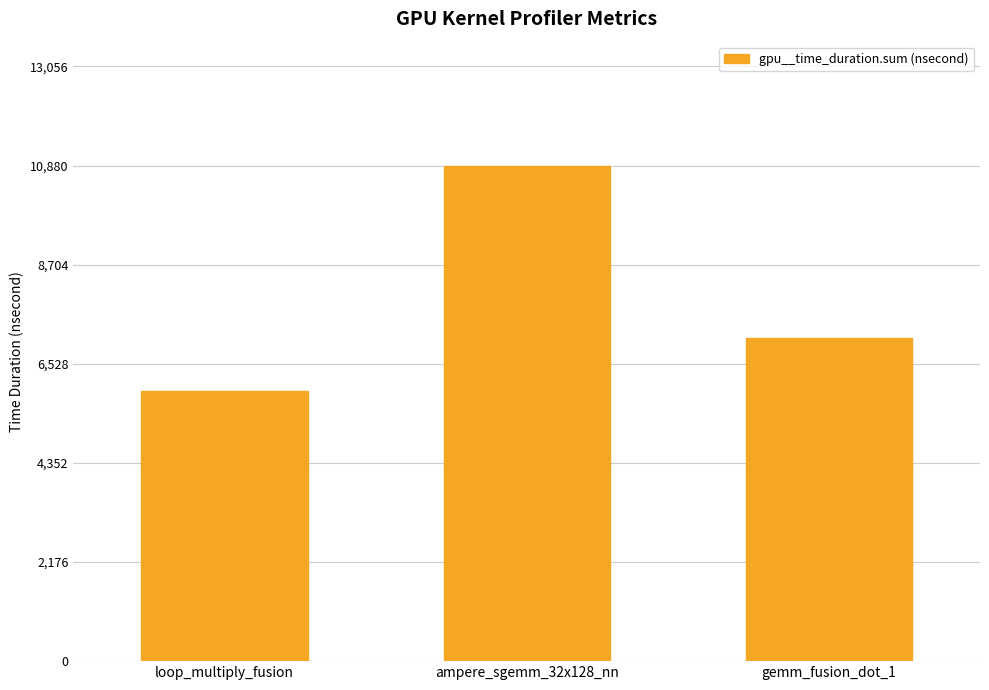

Between ampere_sgemm_32x128_nn and gemm_fusion_dot_1, which is larger?

ampere_sgemm_32x128_nn